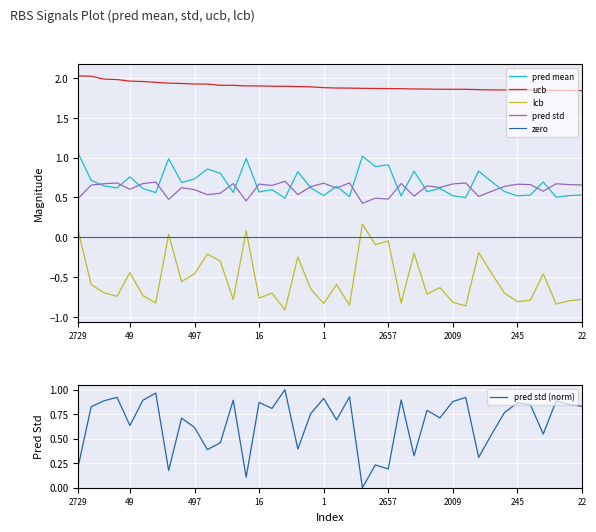

Reading left to right, list all the values displayed in this chart.

pred mean: 1.1	0.7	0.6	0.6	0.8	0.6	0.6	1.0	0.7	0.7	0.9	0.8	0.6	1.0	0.6	0.6	0.5	0.8	0.6	0.5	0.6	0.5	1.0	0.9	0.9	0.5	0.8	0.6	0.6	0.5	0.5	0.8	0.7	0.6	0.5	0.5	0.7	0.5	0.5	0.5
pred std: 0.5	0.7	0.7	0.7	0.6	0.7	0.7	0.5	0.6	0.6	0.5	0.6	0.7	0.5	0.7	0.6	0.7	0.5	0.6	0.7	0.6	0.7	0.4	0.5	0.5	0.7	0.5	0.6	0.6	0.7	0.7	0.5	0.6	0.6	0.7	0.7	0.6	0.7	0.7	0.7
ucb: 2.0	2.0	2.0	2.0	2.0	2.0	1.9	1.9	1.9	1.9	1.9	1.9	1.9	1.9	1.9	1.9	1.9	1.9	1.9	1.9	1.9	1.9	1.9	1.9	1.9	1.9	1.9	1.9	1.9	1.9	1.9	1.9	1.8	1.8	1.8	1.8	1.8	1.8	1.8	1.8
lcb: 0.1	-0.6	-0.7	-0.7	-0.4	-0.7	-0.8	0.0	-0.6	-0.5	-0.2	-0.3	-0.8	0.1	-0.8	-0.7	-0.9	-0.2	-0.7	-0.8	-0.6	-0.9	0.2	-0.1	-0.0	-0.8	-0.2	-0.7	-0.6	-0.8	-0.9	-0.2	-0.5	-0.7	-0.8	-0.8	-0.5	-0.8	-0.8	-0.8